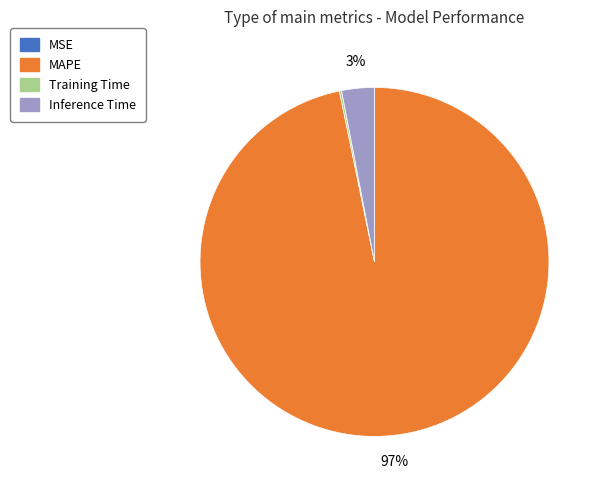

To the nearest percent, what is the average slice percentage?

25%